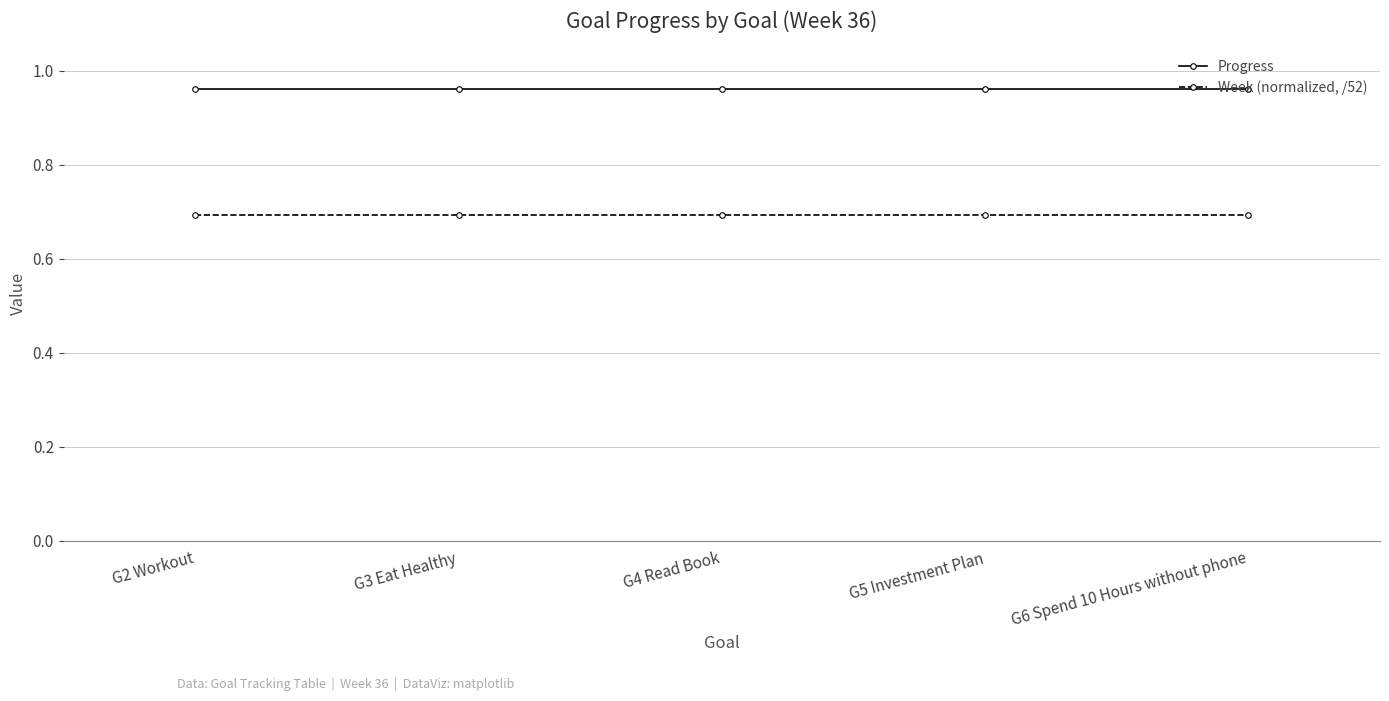

What is the maximum value for Week (normalized, /52)?

0.7